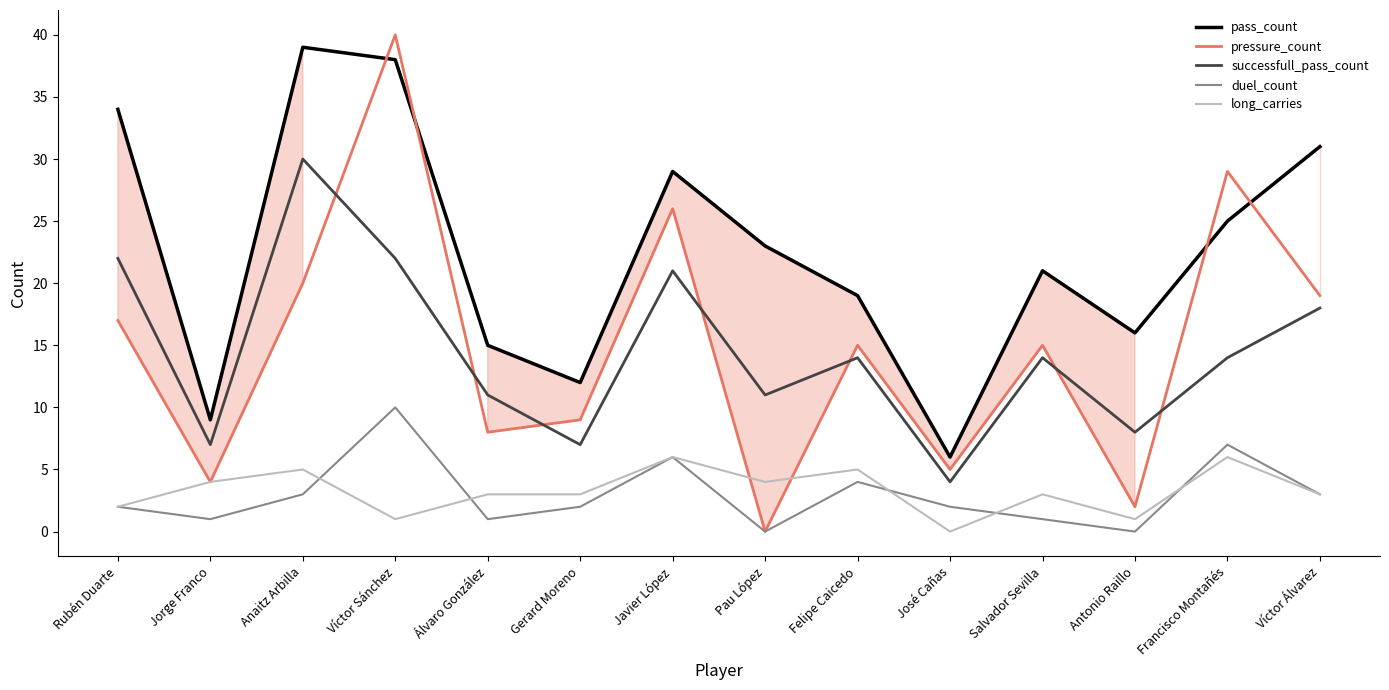

Reading left to right, list all the values displayed in this chart.

pass_count: Rubén Duarte=34	Jorge Franco=9	Anaitz Arbilla=39	Víctor Sánchez=38	Álvaro González=15	Gerard Moreno=12	Javier López=29	Pau López=23	Felipe Caicedo=19	José Cañas=6	Salvador Sevilla=21	Antonio Raillo=16	Francisco Montañés=25	Víctor Álvarez=31
pressure_count: Rubén Duarte=17	Jorge Franco=4	Anaitz Arbilla=20	Víctor Sánchez=40	Álvaro González=8	Gerard Moreno=9	Javier López=26	Pau López=0	Felipe Caicedo=15	José Cañas=5	Salvador Sevilla=15	Antonio Raillo=2	Francisco Montañés=29	Víctor Álvarez=19
successfull_pass_count: Rubén Duarte=22	Jorge Franco=7	Anaitz Arbilla=30	Víctor Sánchez=22	Álvaro González=11	Gerard Moreno=7	Javier López=21	Pau López=11	Felipe Caicedo=14	José Cañas=4	Salvador Sevilla=14	Antonio Raillo=8	Francisco Montañés=14	Víctor Álvarez=18
duel_count: Rubén Duarte=2	Jorge Franco=1	Anaitz Arbilla=3	Víctor Sánchez=10	Álvaro González=1	Gerard Moreno=2	Javier López=6	Pau López=0	Felipe Caicedo=4	José Cañas=2	Salvador Sevilla=1	Antonio Raillo=0	Francisco Montañés=7	Víctor Álvarez=3
long_carries: Rubén Duarte=2	Jorge Franco=4	Anaitz Arbilla=5	Víctor Sánchez=1	Álvaro González=3	Gerard Moreno=3	Javier López=6	Pau López=4	Felipe Caicedo=5	José Cañas=0	Salvador Sevilla=3	Antonio Raillo=1	Francisco Montañés=6	Víctor Álvarez=3